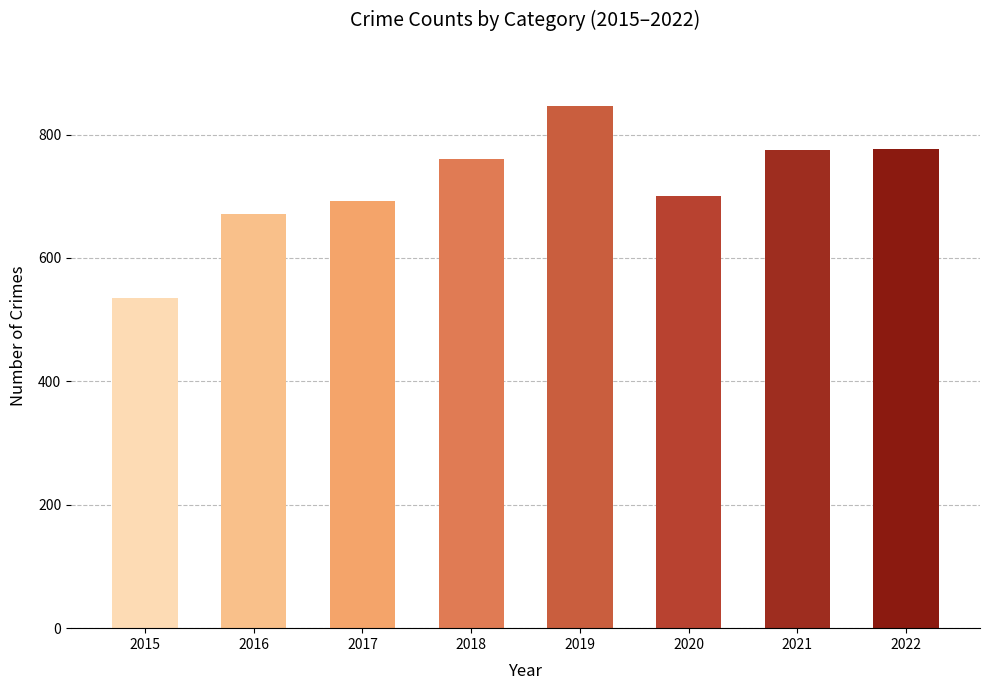

How many data points are less than 760?

4